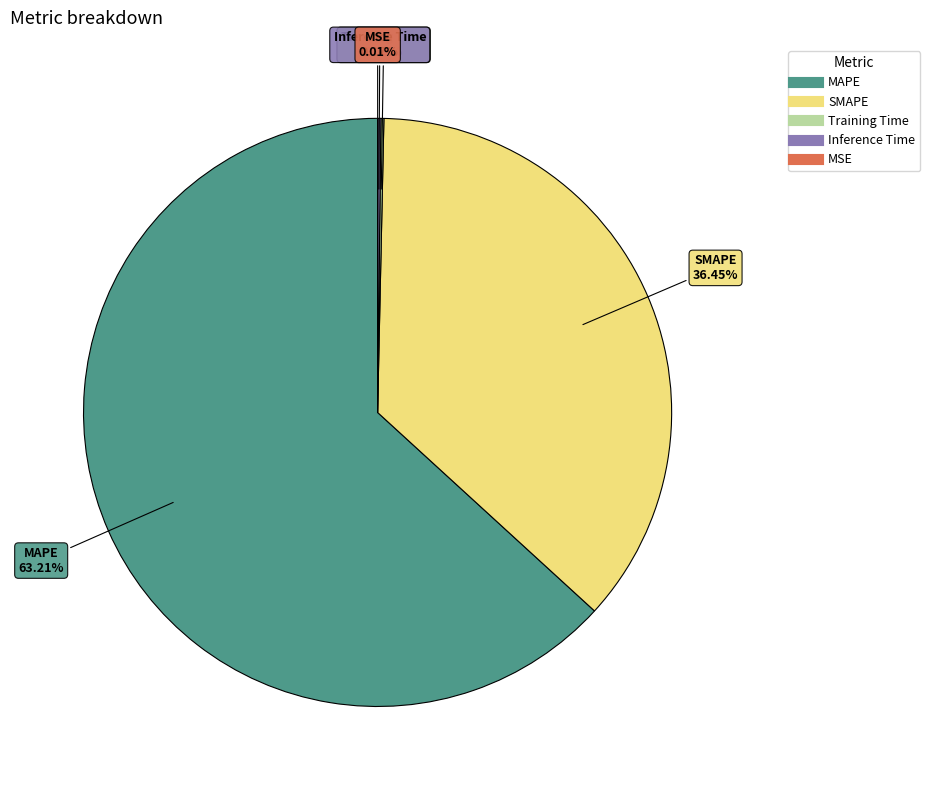

Which category accounts for the majority?

MAPE